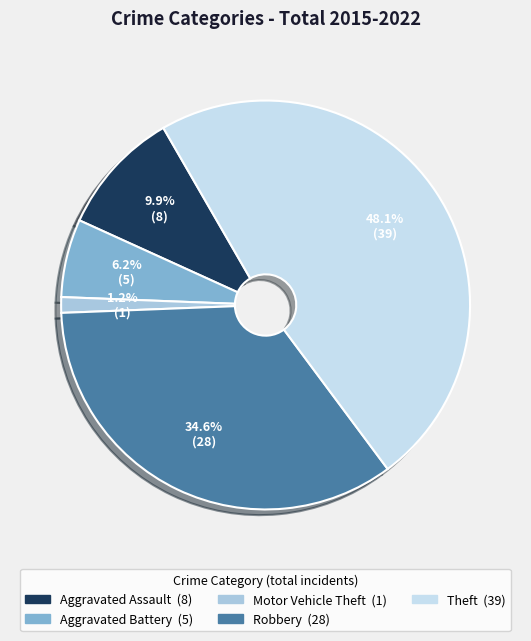

Count the number of slices in the pie.

5